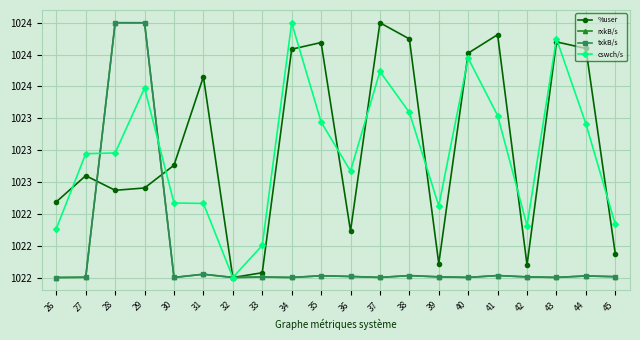

Reading left to right, what are all the values shown in this chart?

%user: 26=1022.6	27=1022.8	28=1022.7	29=1022.7	30=1022.9	31=1023.6	32=1022.0	33=1022.0	34=1023.8	35=1023.8	36=1022.4	37=1024.0	38=1023.9	39=1022.1	40=1023.8	41=1023.9	42=1022.1	43=1023.8	44=1023.8	45=1022.2
rxkB/s: 26=1022.0	27=1022.0	28=1024.0	29=1024.0	30=1022.0	31=1022.0	32=1022.0	33=1022.0	34=1022.0	35=1022.0	36=1022.0	37=1022.0	38=1022.0	39=1022.0	40=1022.0	41=1022.0	42=1022.0	43=1022.0	44=1022.0	45=1022.0
txkB/s: 26=1022.0	27=1022.0	28=1024.0	29=1024.0	30=1022.0	31=1022.0	32=1022.0	33=1022.0	34=1022.0	35=1022.0	36=1022.0	37=1022.0	38=1022.0	39=1022.0	40=1022.0	41=1022.0	42=1022.0	43=1022.0	44=1022.0	45=1022.0
cswch/s: 26=1022.4	27=1023.0	28=1023.0	29=1023.5	30=1022.6	31=1022.6	32=1022.0	33=1022.3	34=1024.0	35=1023.2	36=1022.8	37=1023.6	38=1023.3	39=1022.6	40=1023.7	41=1023.3	42=1022.4	43=1023.9	44=1023.2	45=1022.4